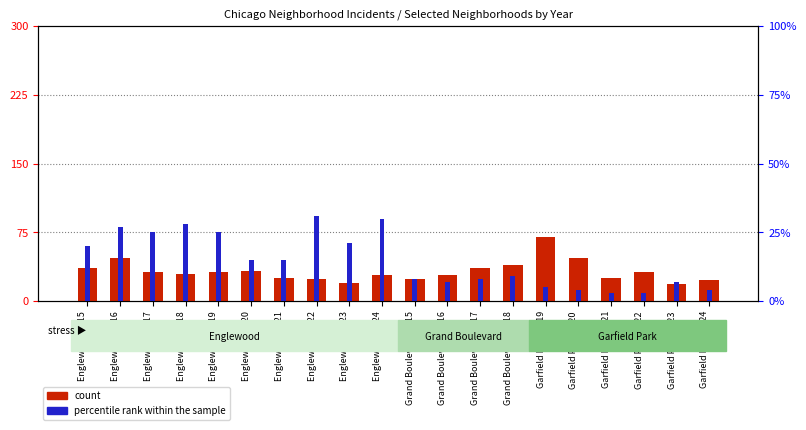

Are the bars horizontal?

No